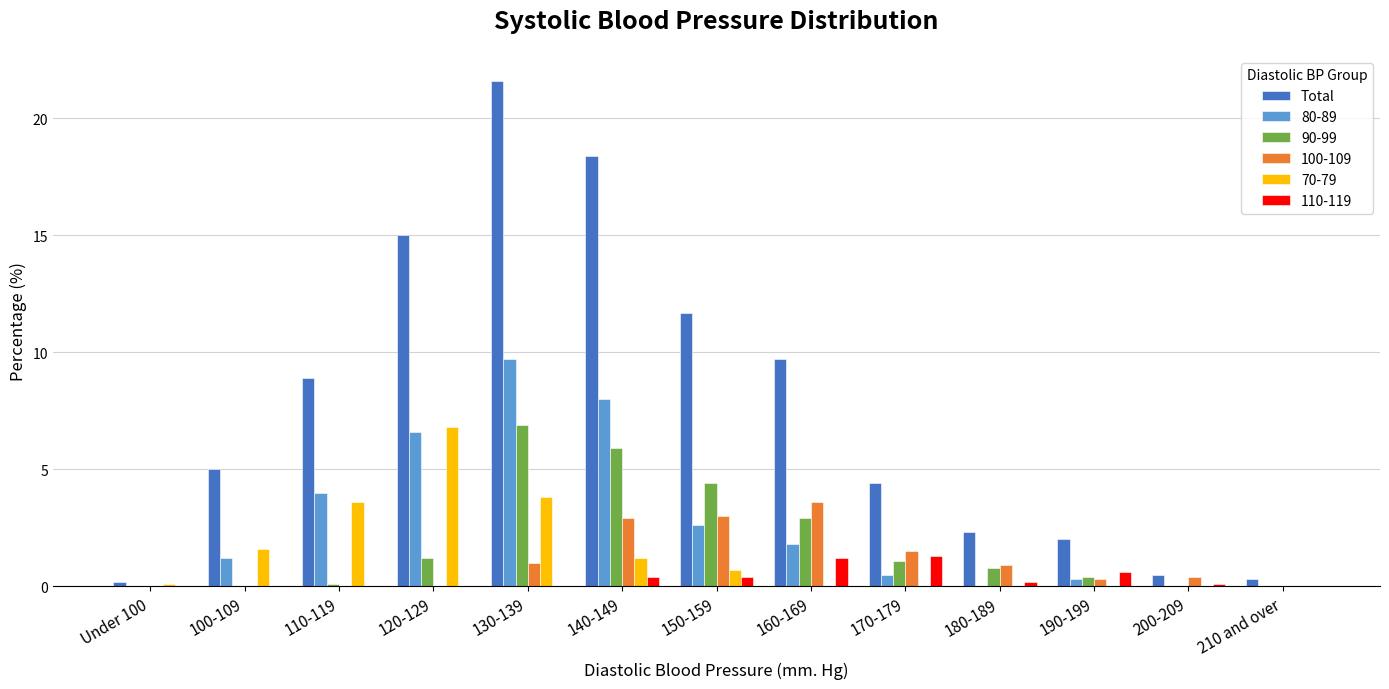

Which series changed the most between 110-119 and 140-149?

Total